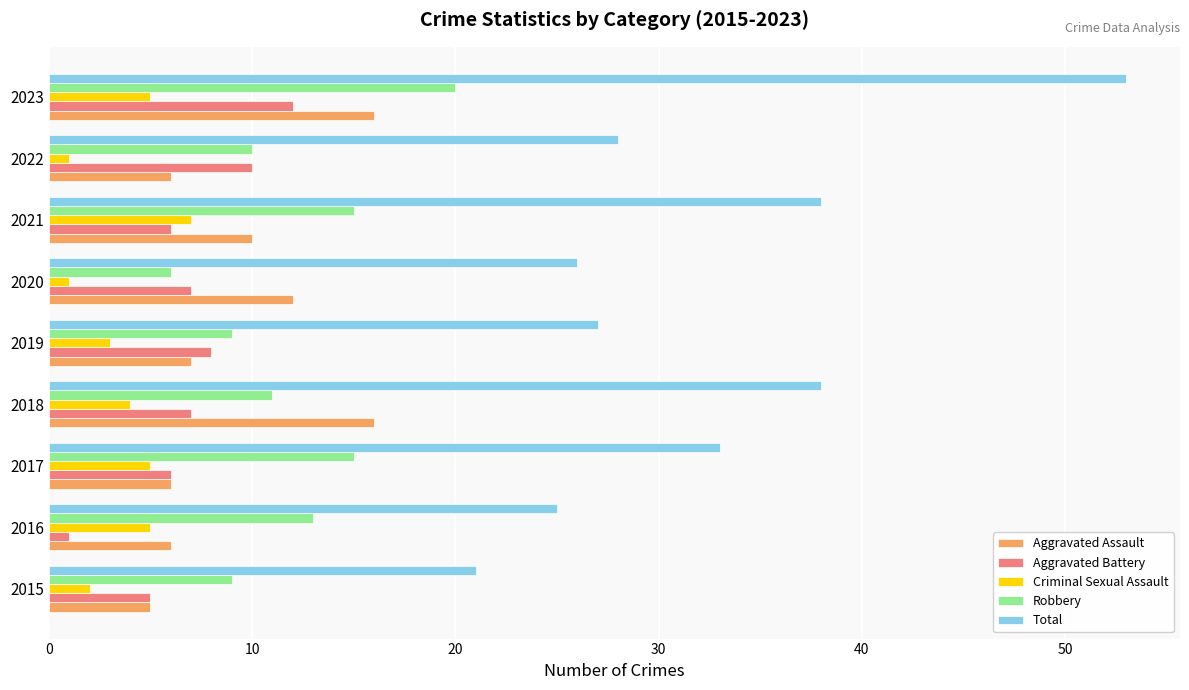

At which category is the sum across all series the highest?

2023